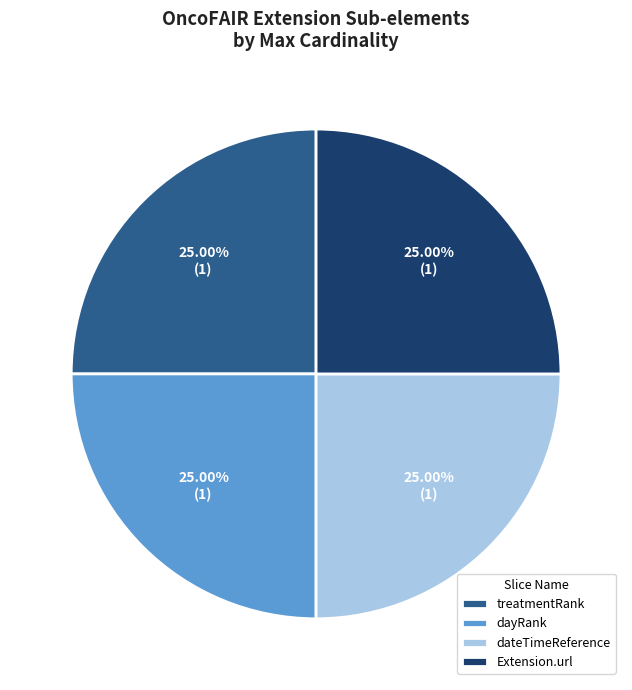

Count the number of slices in the pie.

4